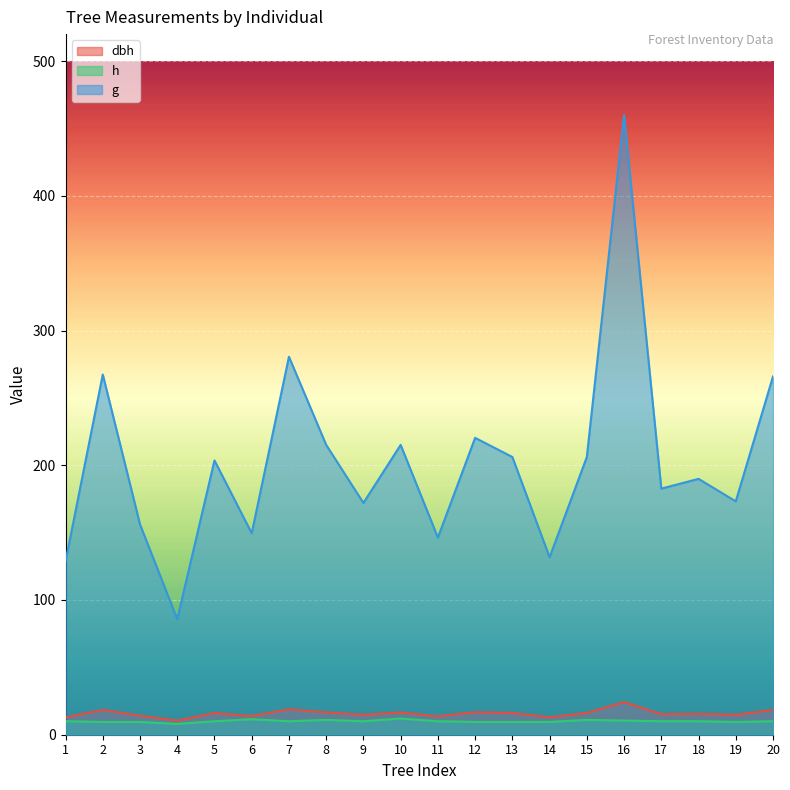

How many h values are between 9 and 10?

14